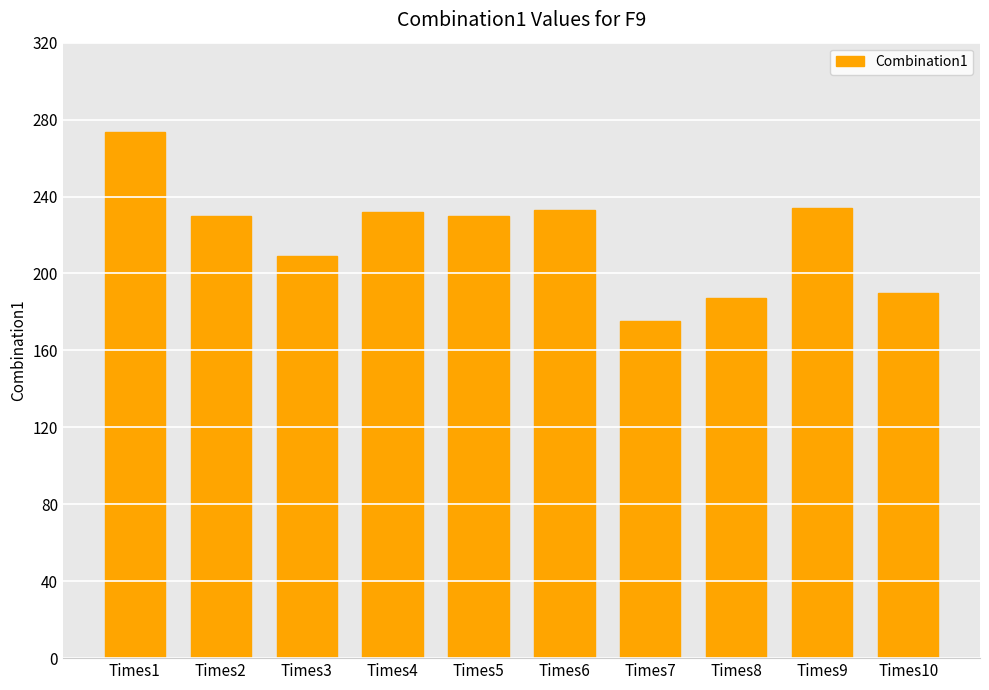

What is the change in value from Times1 to Times5?

-43.8